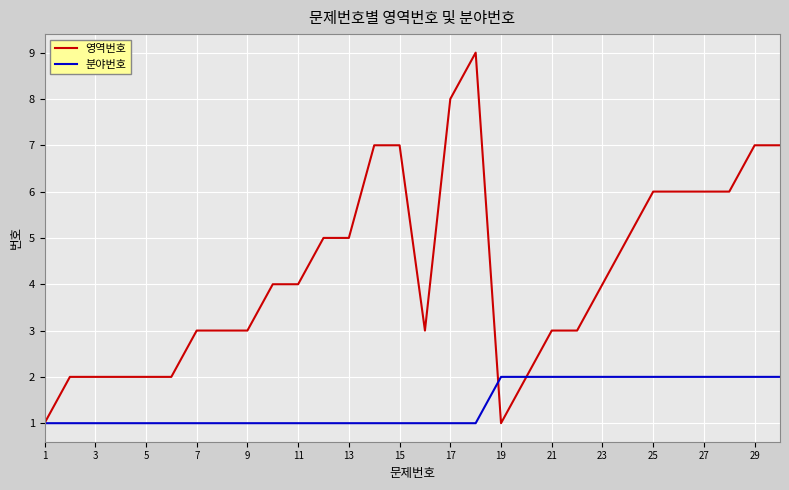

List the series in order of their peak value, highest first.

영역번호, 분야번호